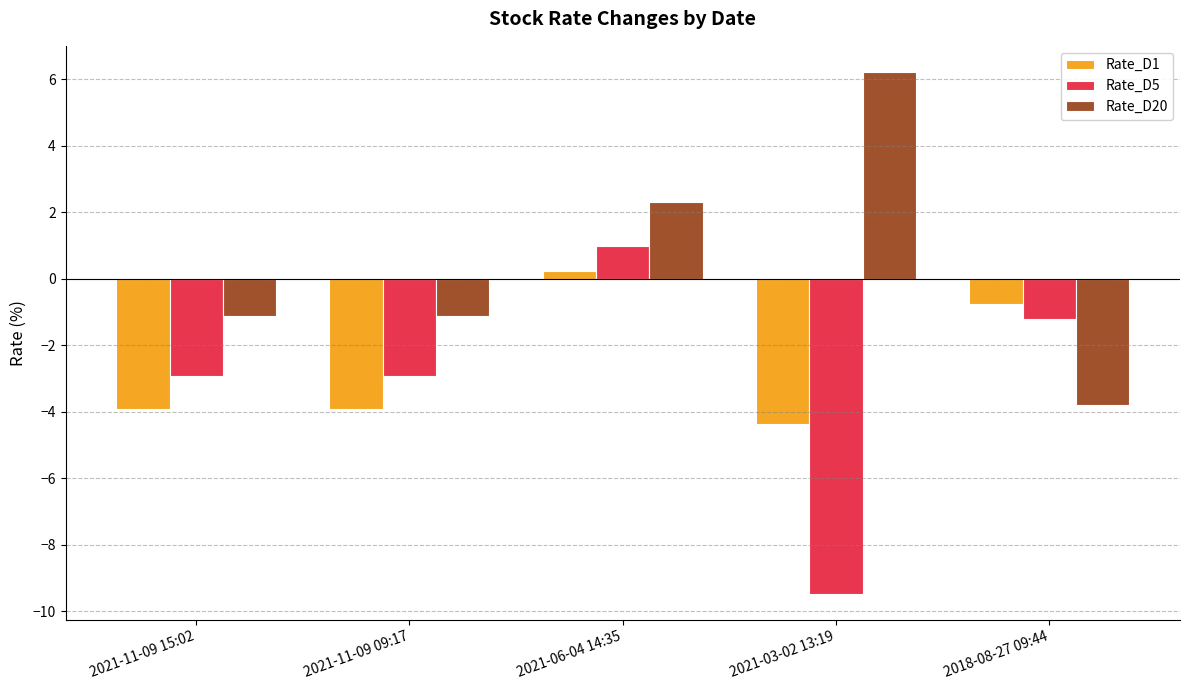

At 2021-06-04 14:35, list the series in order from largest to smallest.

Rate_D20, Rate_D5, Rate_D1